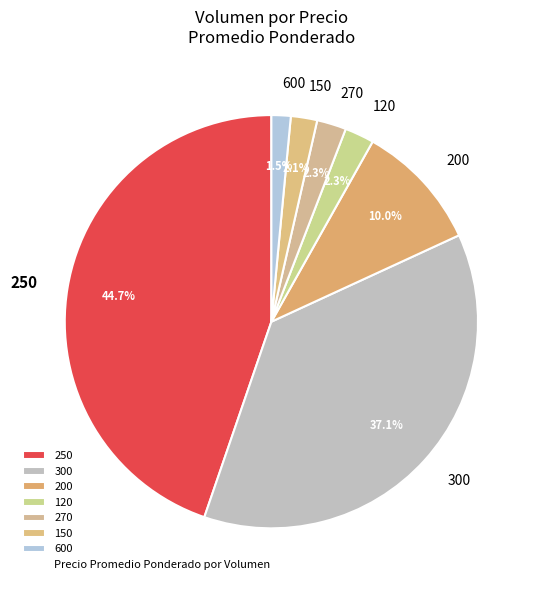

What is the smallest slice in the pie chart?

600